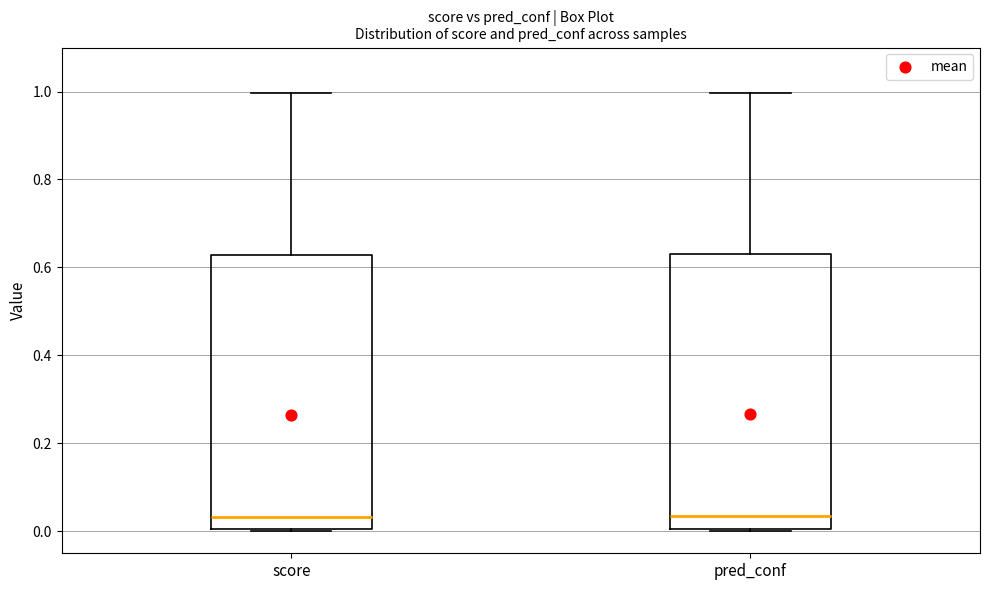

Reading left to right, read every box against the y-axis: the position of its median line, the range the box covers, and the ends of its whiskers. The values are not printed on the chart, so give them approximately, as read against the axis.

score: median 0.04, box 0.00 to 0.62, whiskers 0.00 to 1.00
pred_conf: median 0.04, box 0.00 to 0.64, whiskers 0.00 to 1.00